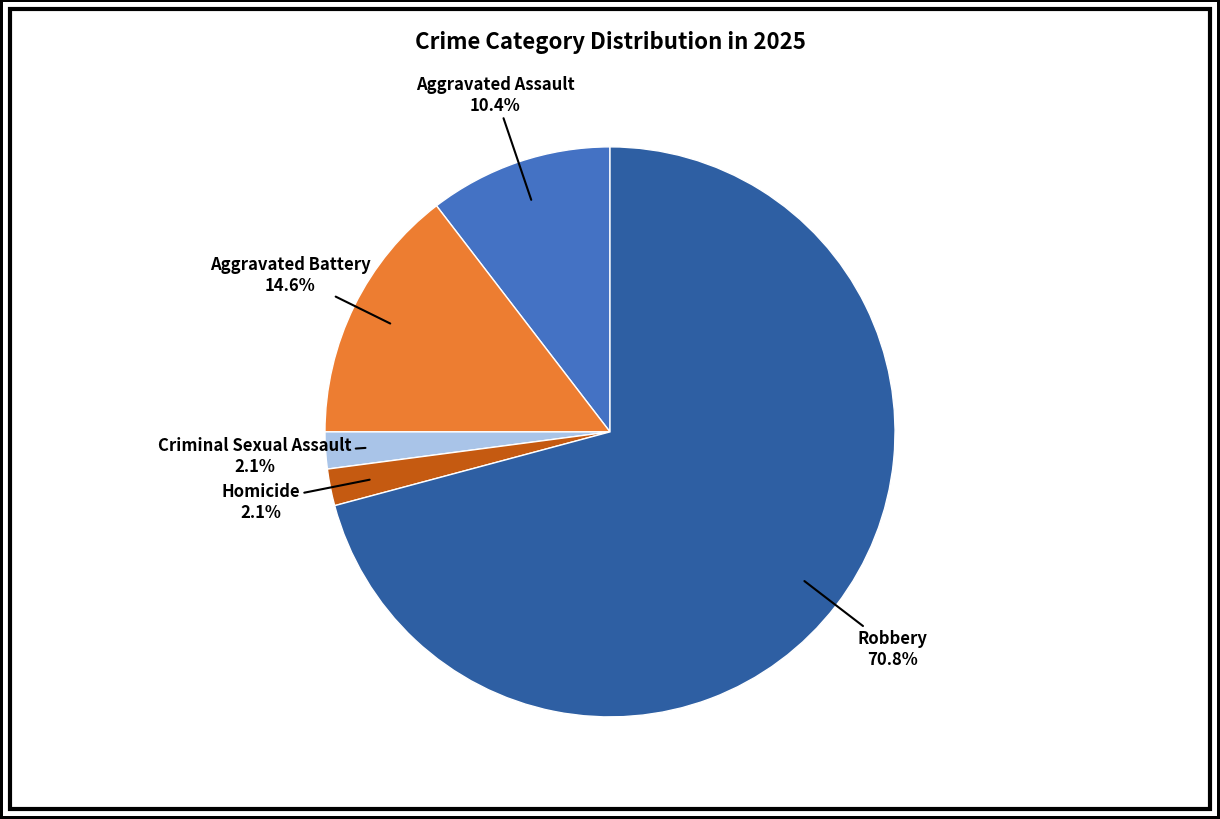

The Criminal Sexual Assault slice represents 2% of the pie. True or false?

True